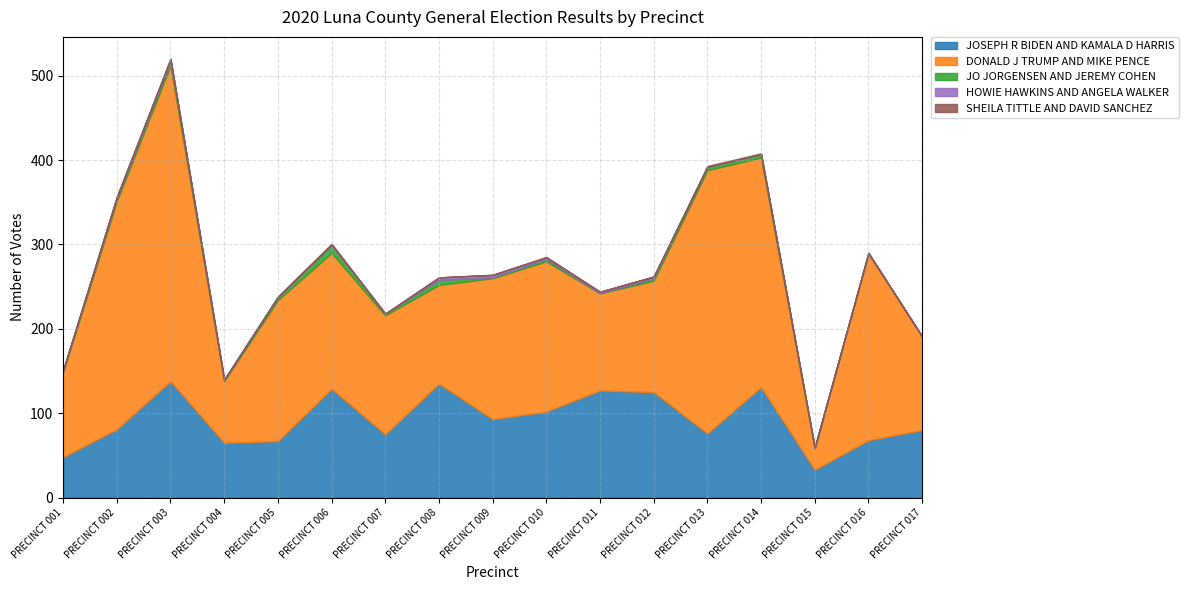

What are all the series names shown in the legend?

JOSEPH R BIDEN AND KAMALA D HARRIS, DONALD J TRUMP AND MIKE PENCE, JO JORGENSEN AND JEREMY COHEN, HOWIE HAWKINS AND ANGELA WALKER, SHEILA TITTLE AND DAVID SANCHEZ